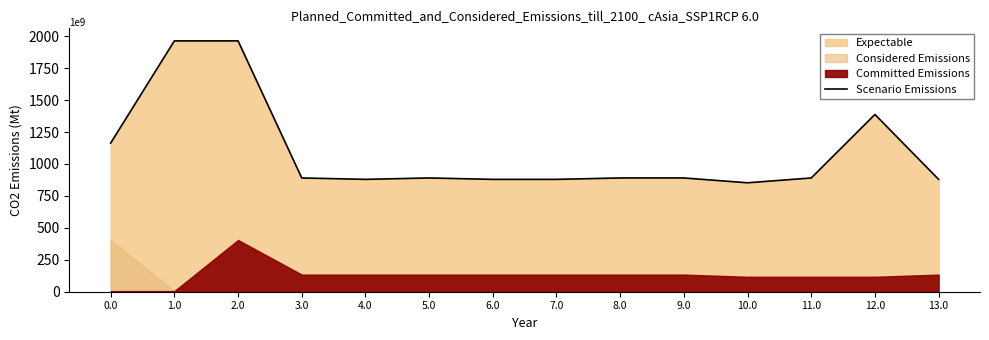

Which label corresponds to the smallest value in the chart?

10.0